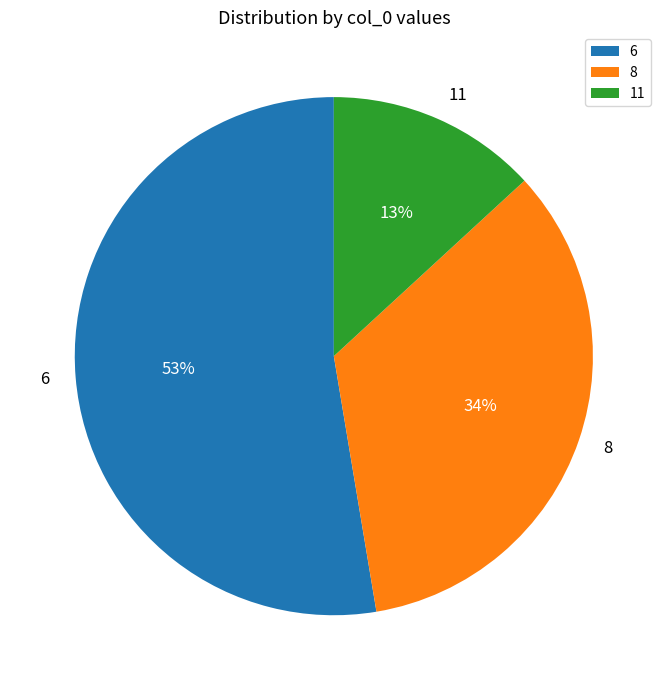

What is the majority slice?

6